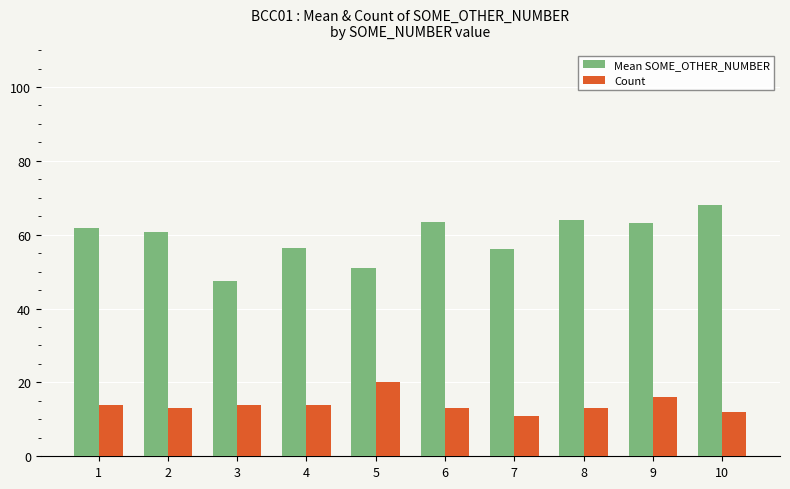

The value of Mean SOME_OTHER_NUMBER at 9 is 24.8. True or false?

False